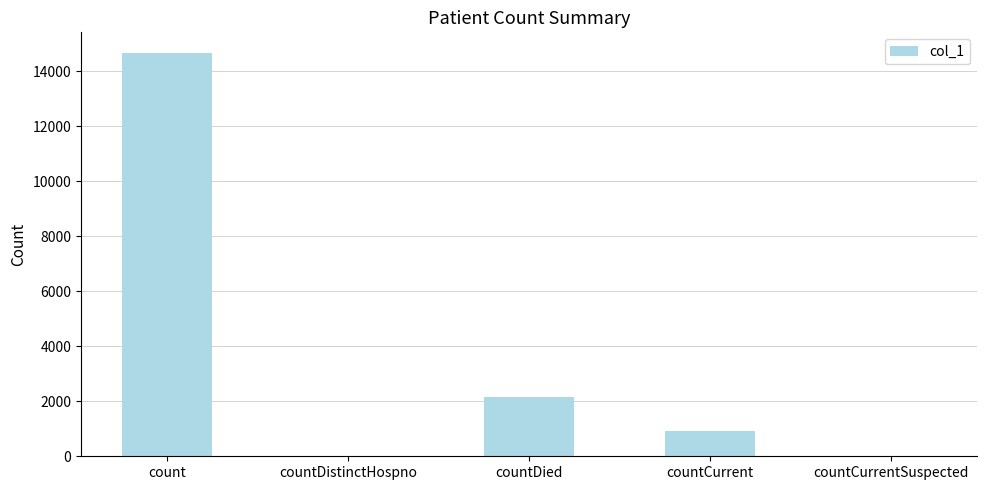

At which category does the chart reach its peak across all series?

count